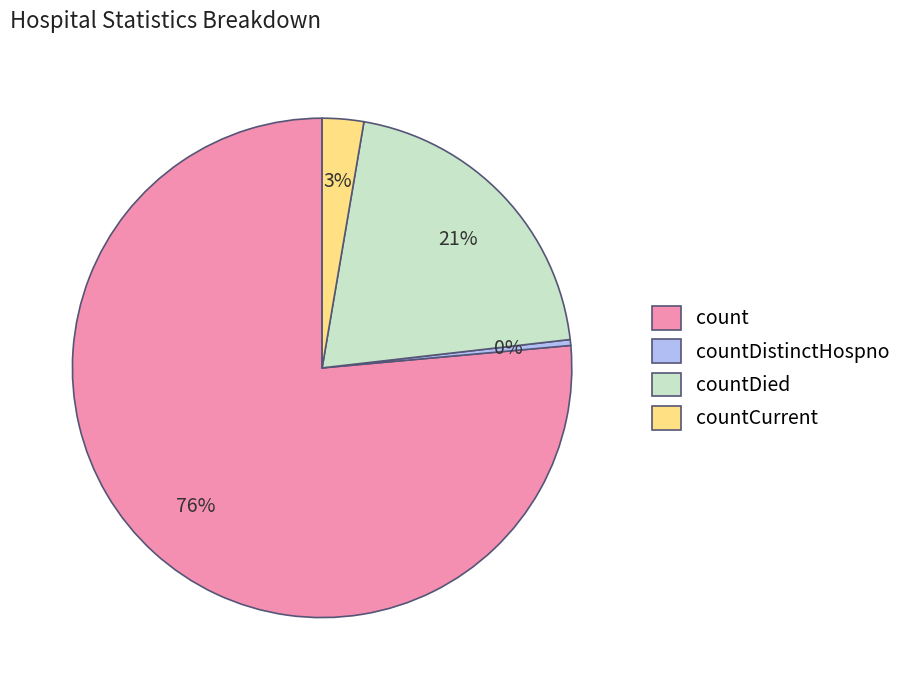

To the nearest percent, what percentage of the pie is countCurrent?

3%